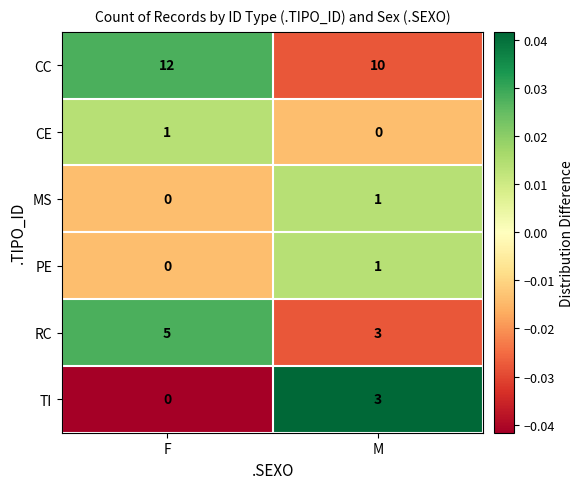

Rank the categories by PE value from highest to lowest.

M, F